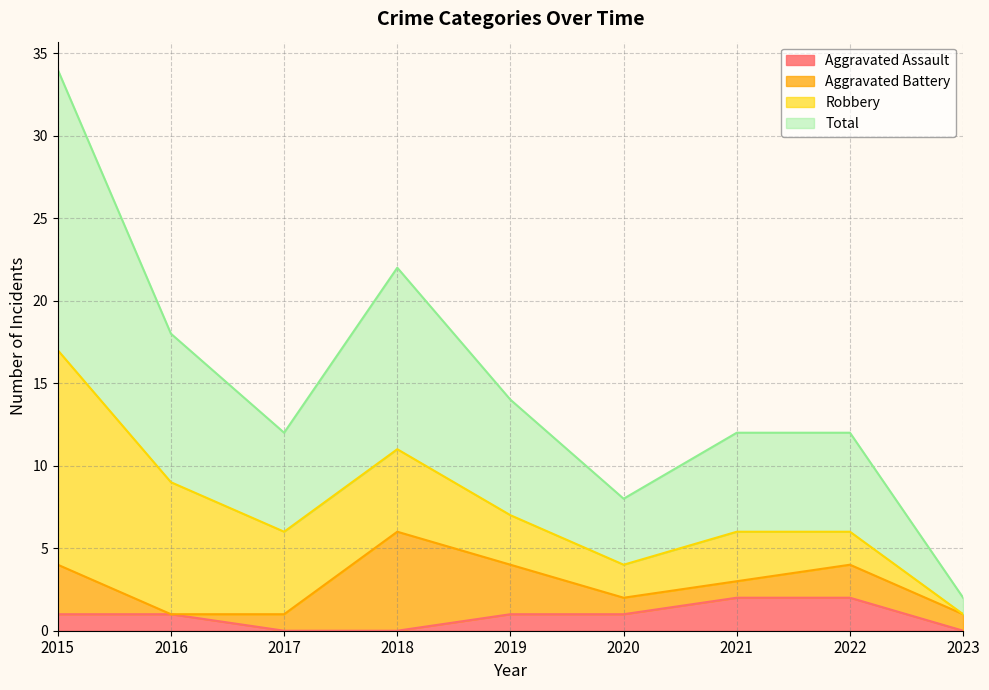

What is the difference between the second highest and second lowest values in the Aggravated Assault series?

2